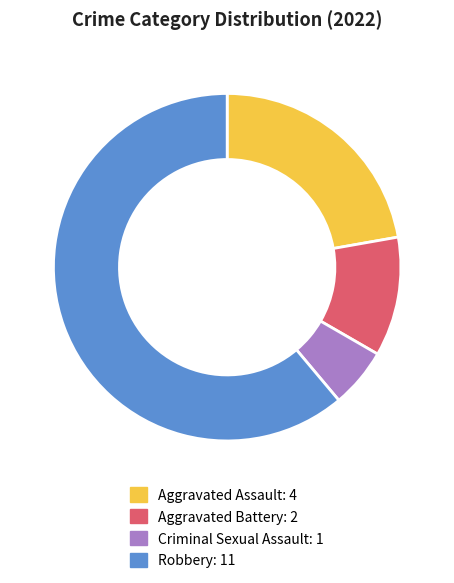

What is the largest slice in the pie chart?

Robbery